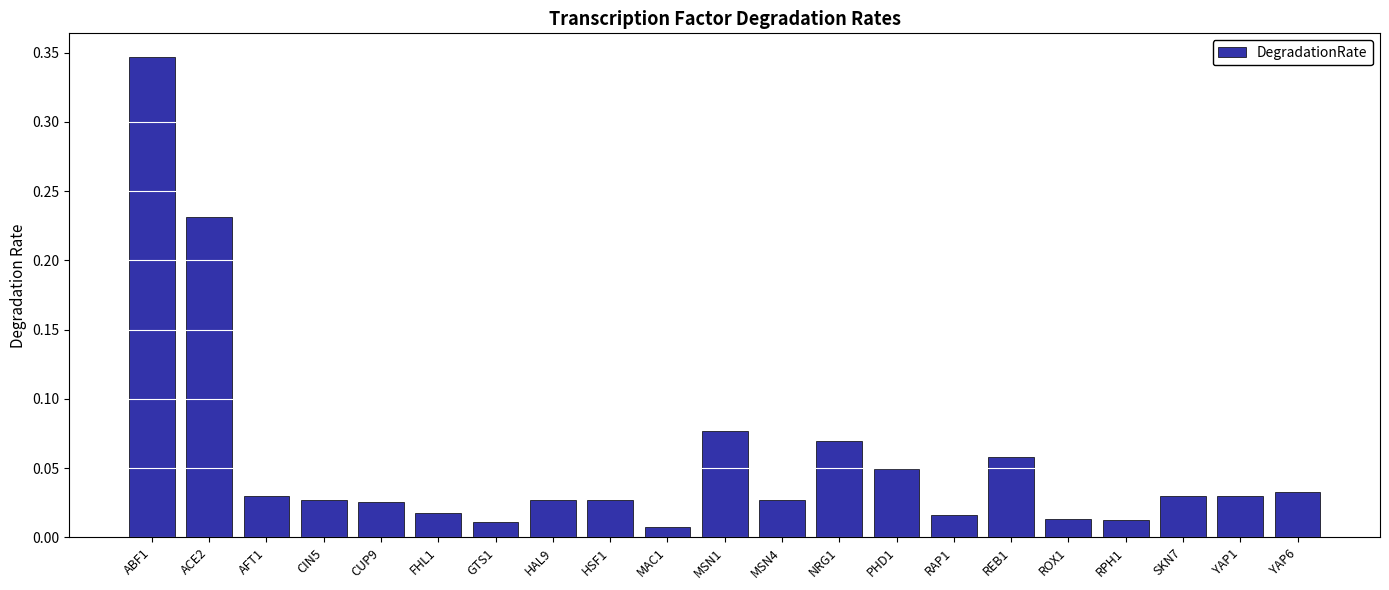

At which category does the chart reach its minimum across all series?

MAC1